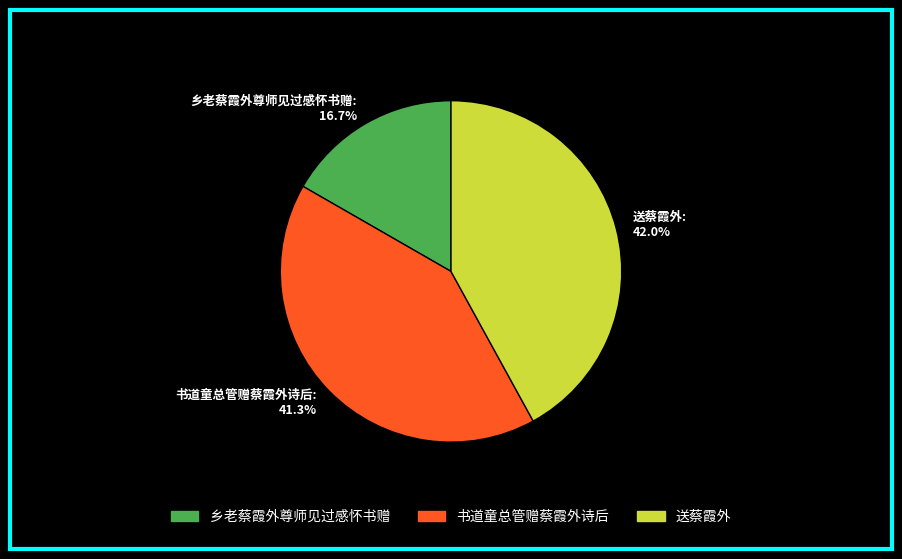

To the nearest percent, what is the average slice percentage?

33%